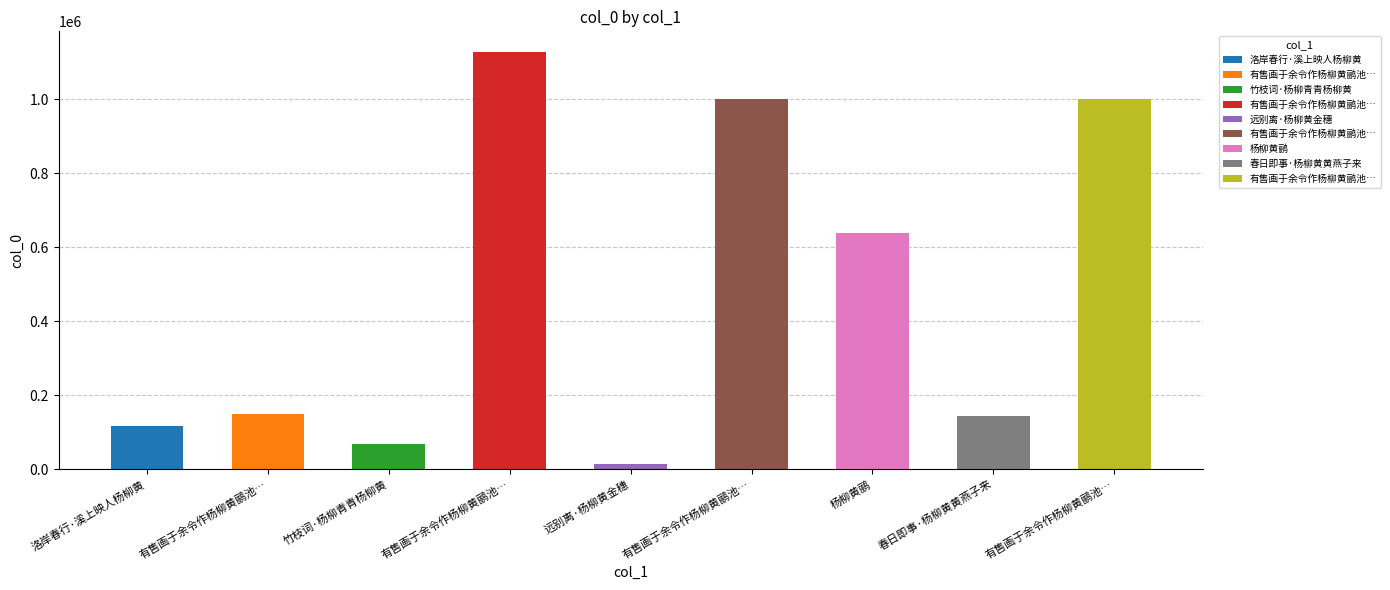

Which category has the highest value across all series?

有售画于余令作杨柳黄鹂池…